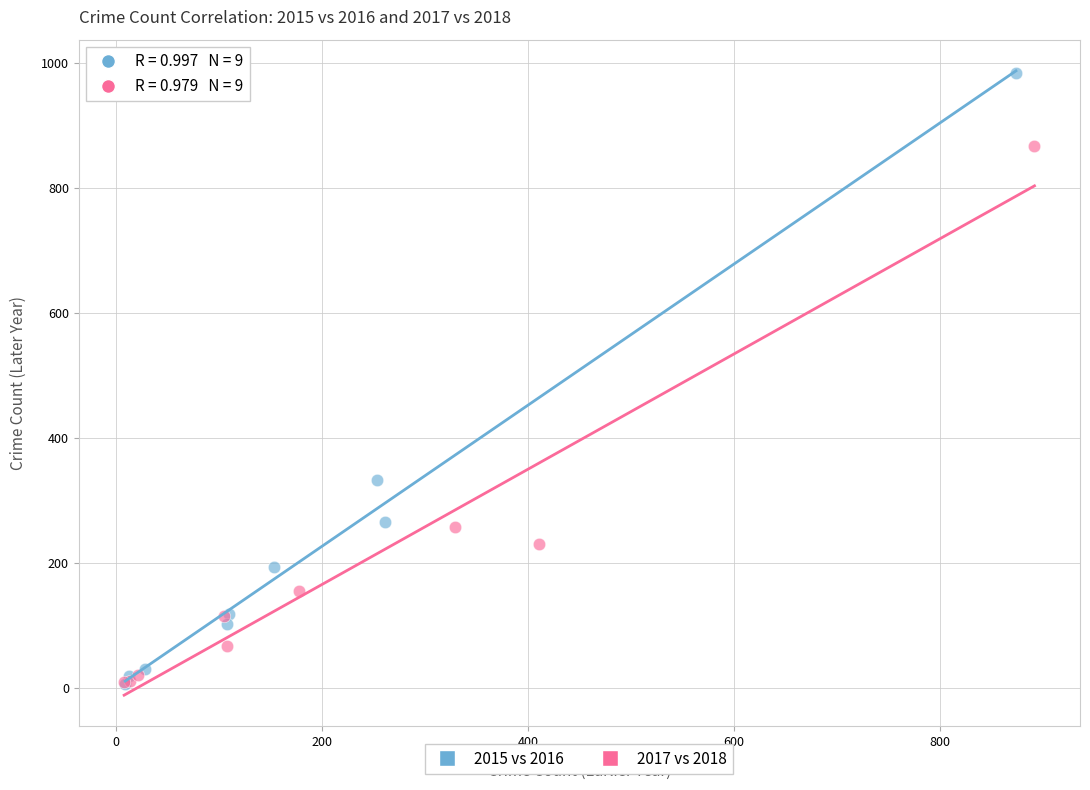

Which series contains the highest Y value?

2015 vs 2016